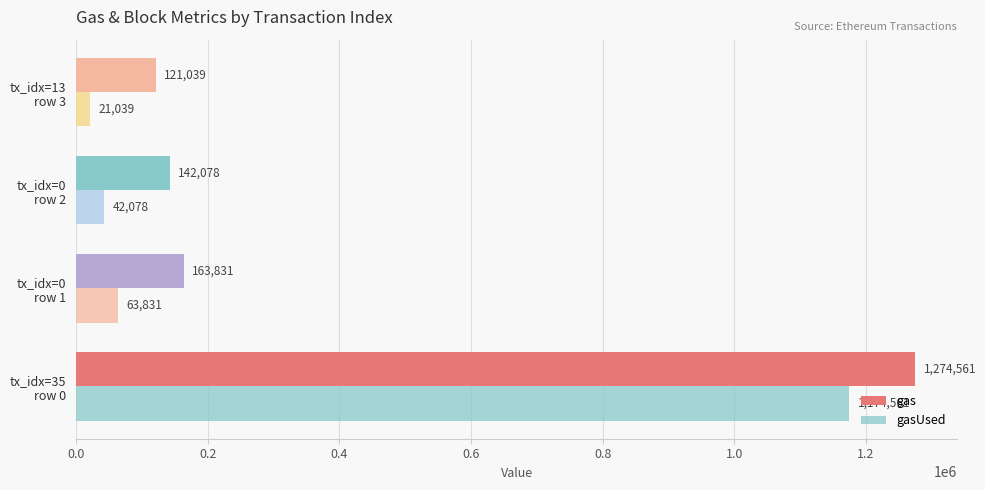

What is the value of the gas bar at the 4th from the left?

121039